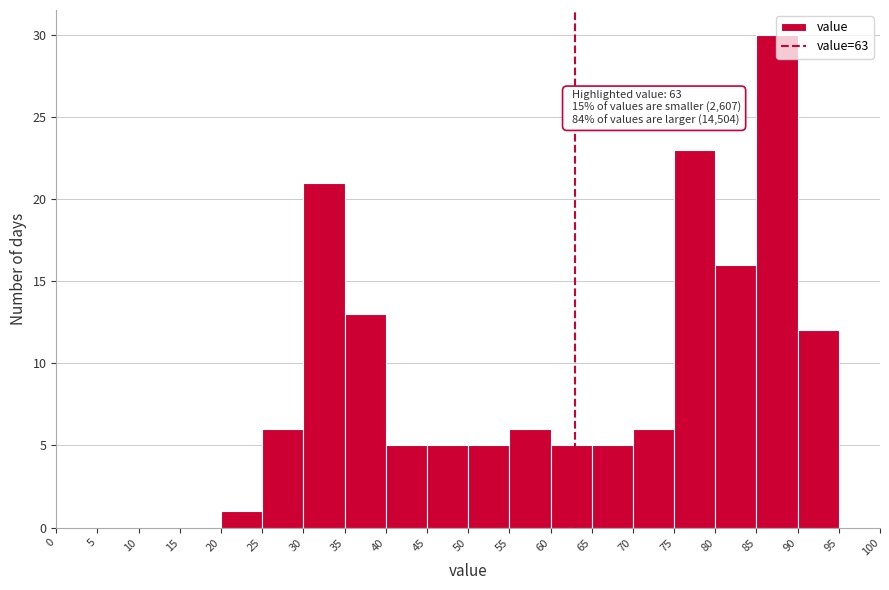

Over which range of the x-axis is the bar tallest?

85 to 90